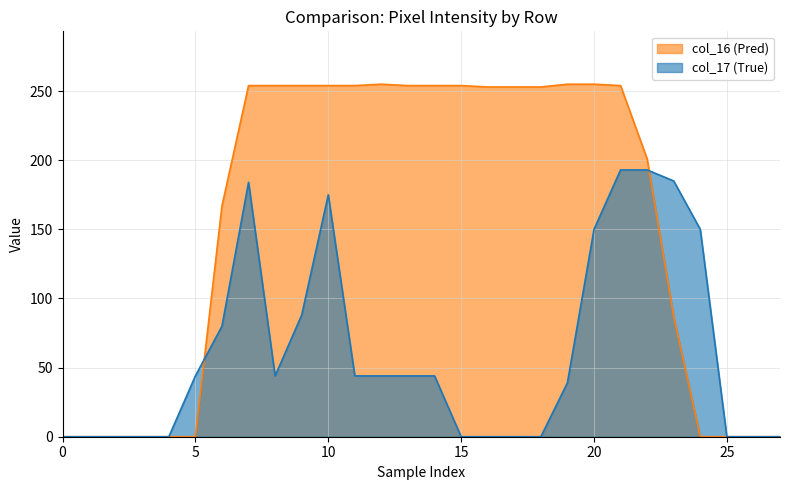

What is the total value across all series at 15?

254